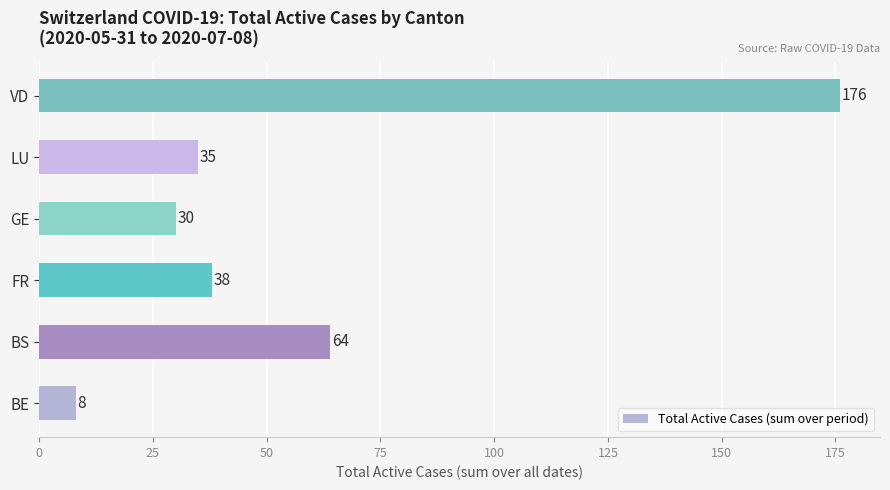

What is the sum of the values at GE and FR?

68